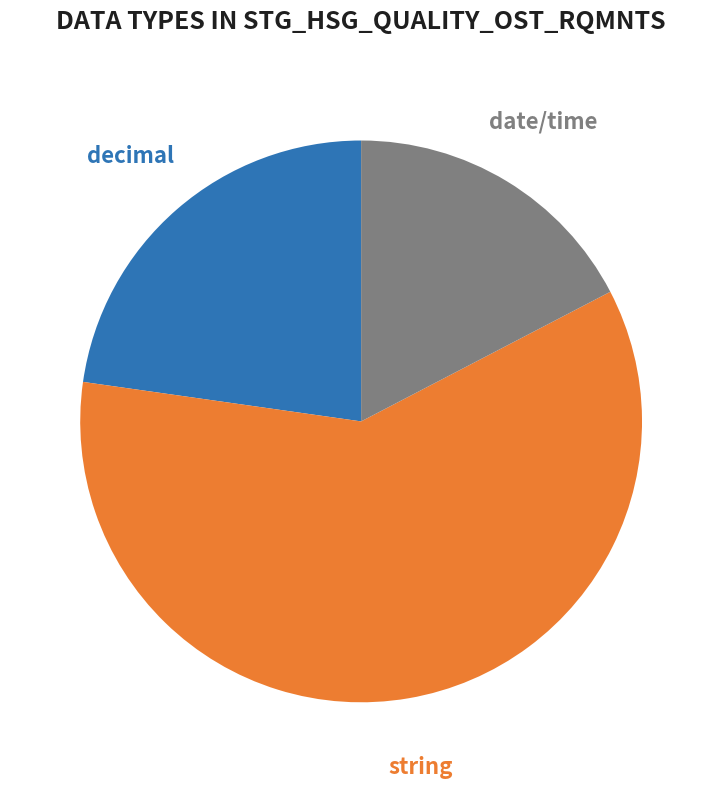

To the nearest percent, what percentage of the pie is decimal?

23%